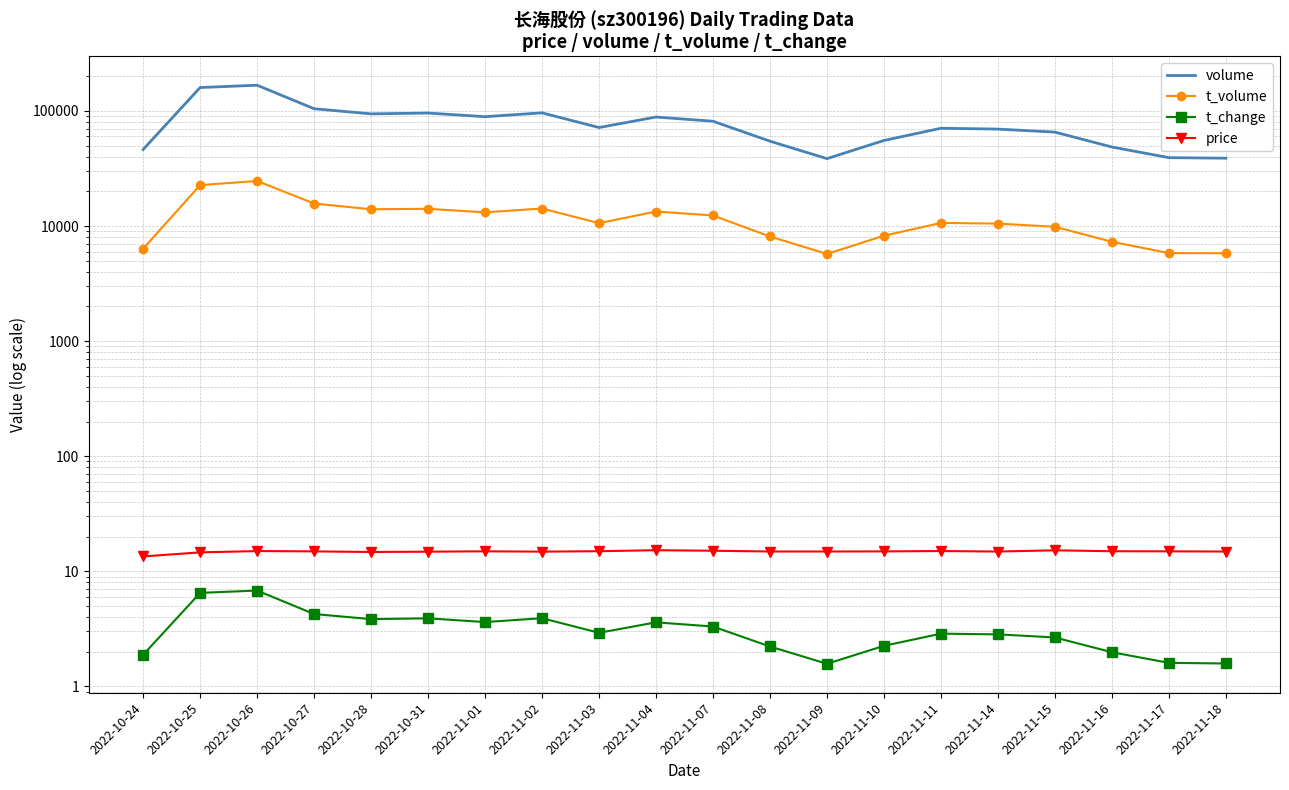

What position from the left is 2022-11-02?

8